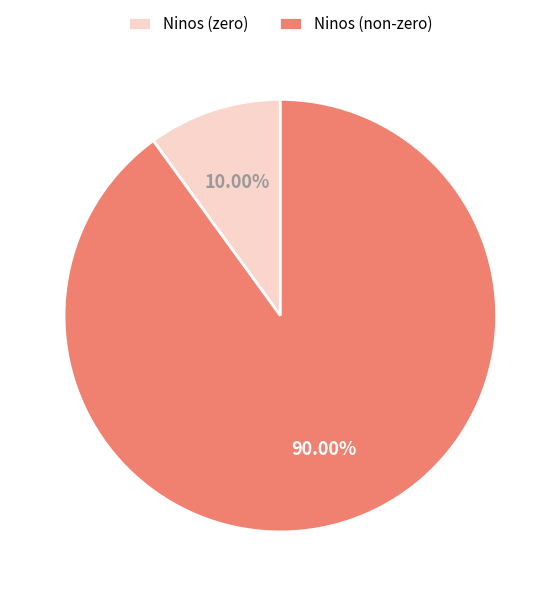

To the nearest percent, what is the average slice percentage?

50%